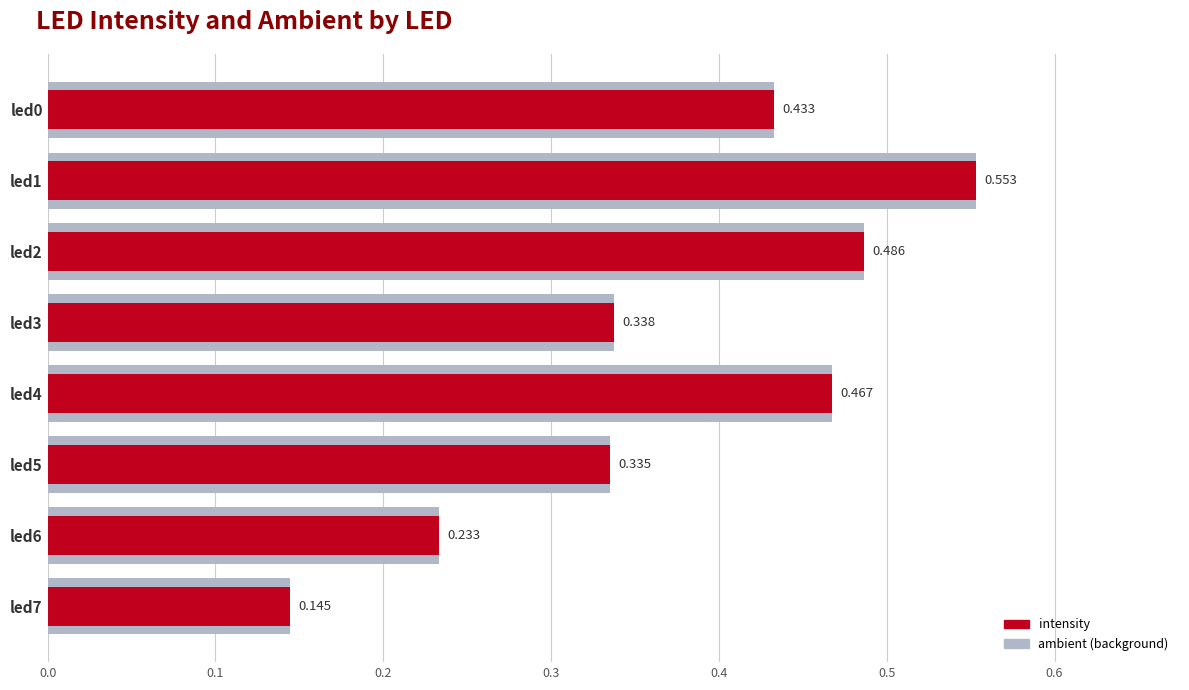

What is the sum of the ambient (shadow) values at led0 and led3?

0.8